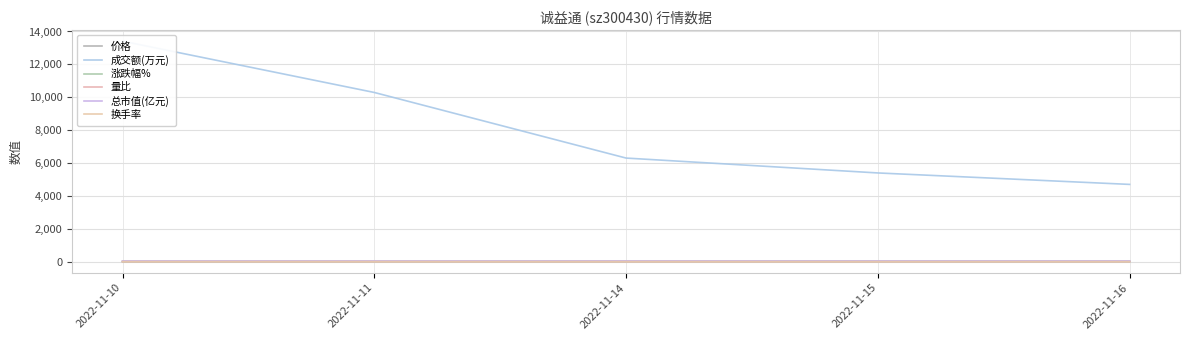

At 2022-11-14, list the series in order from smallest to largest.

量比, 换手率, 涨跌幅%, 价格, 总市值(亿元), 成交额(万元)